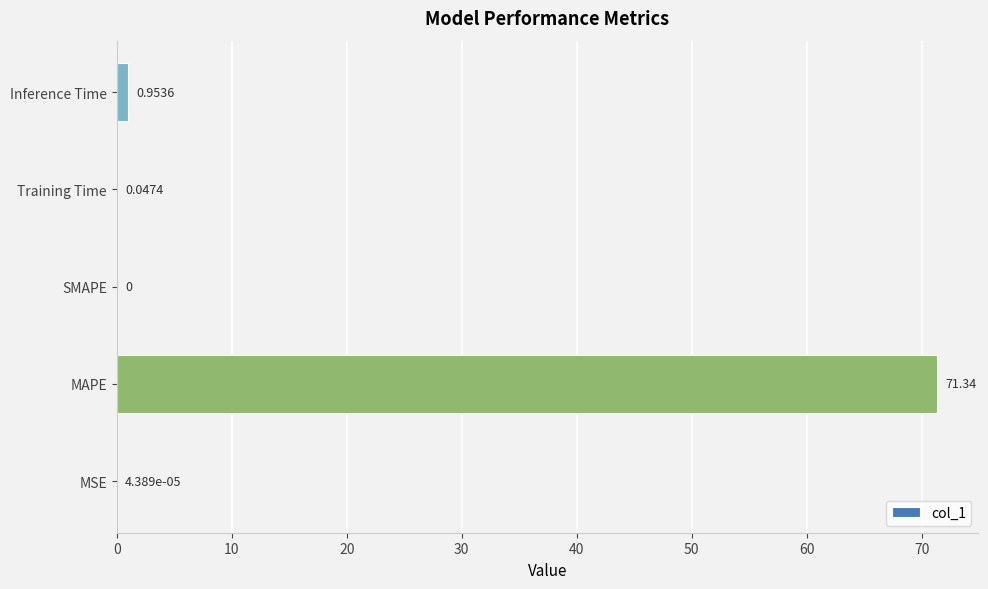

Count the number of data series in this chart.

1